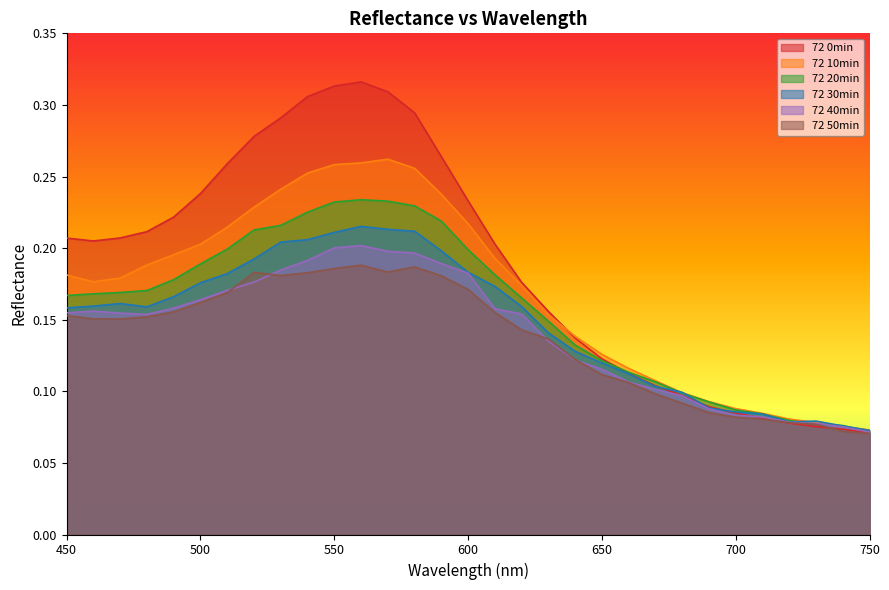

Does the chart display data point markers on the line(s)?

No